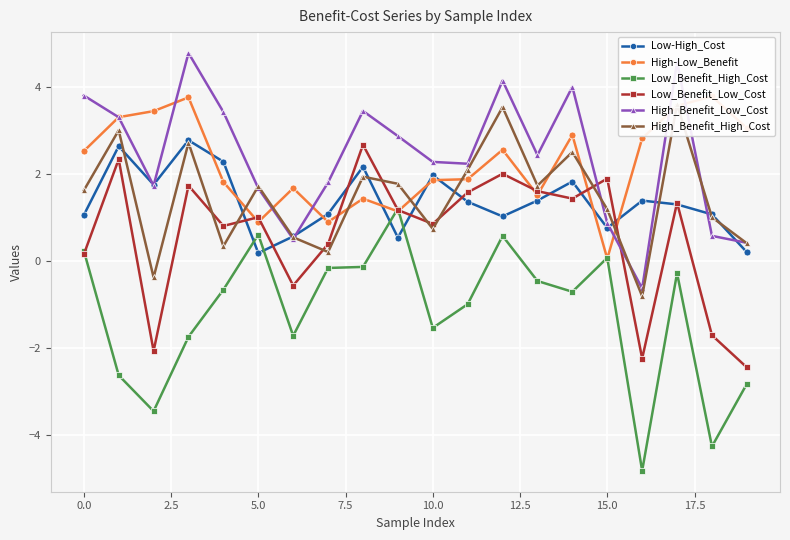

True or false: High_Benefit_Low_Cost has more than 1 points higher than both neighbors.

True